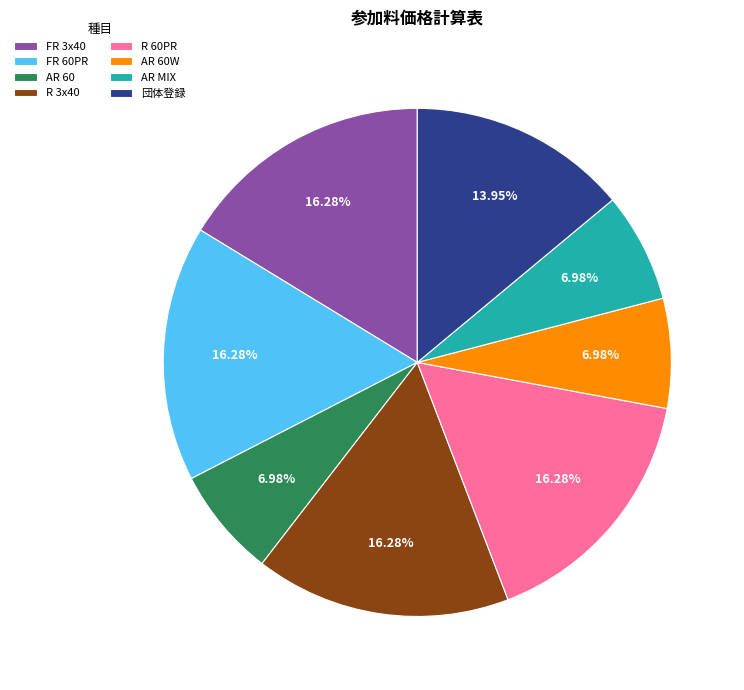

Count the number of slices in the pie.

8